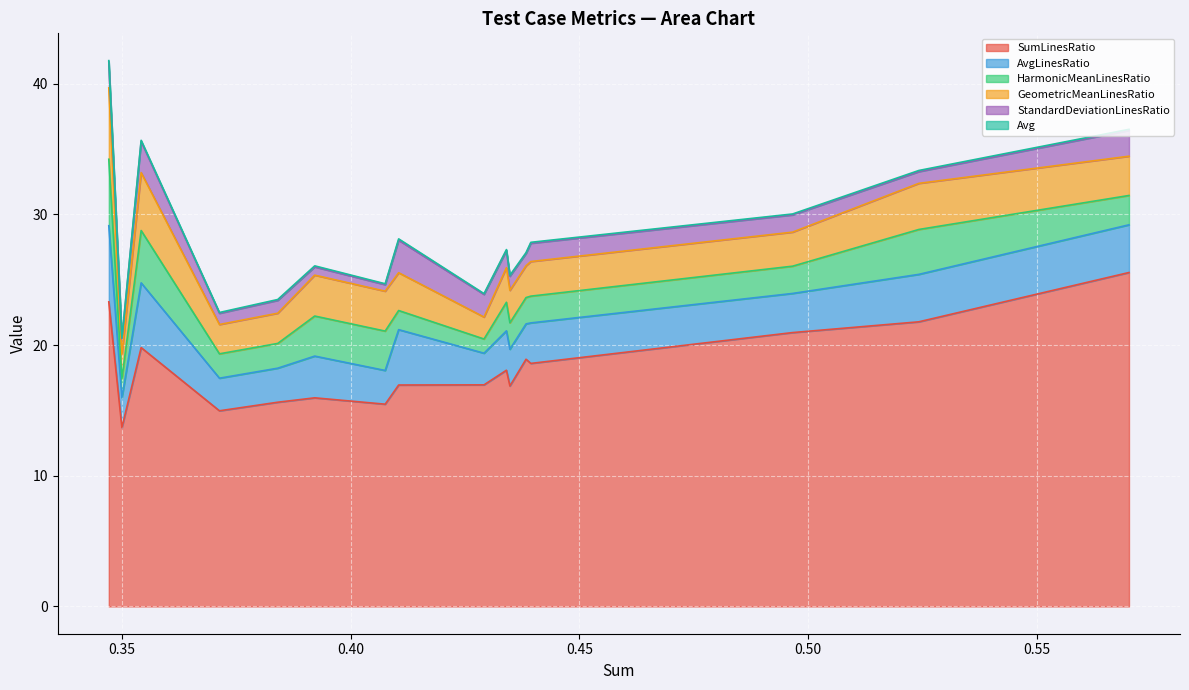

How many lines are shown in the chart?

6